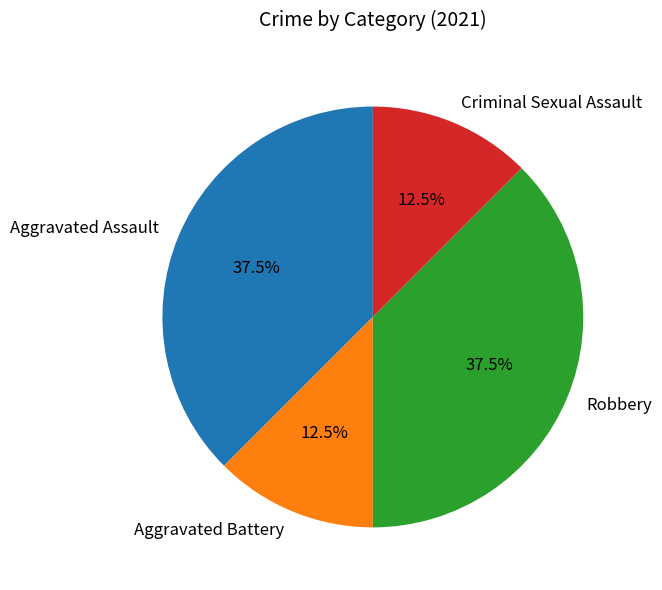

What percentage do Aggravated Battery and Robbery together represent?

50.0%